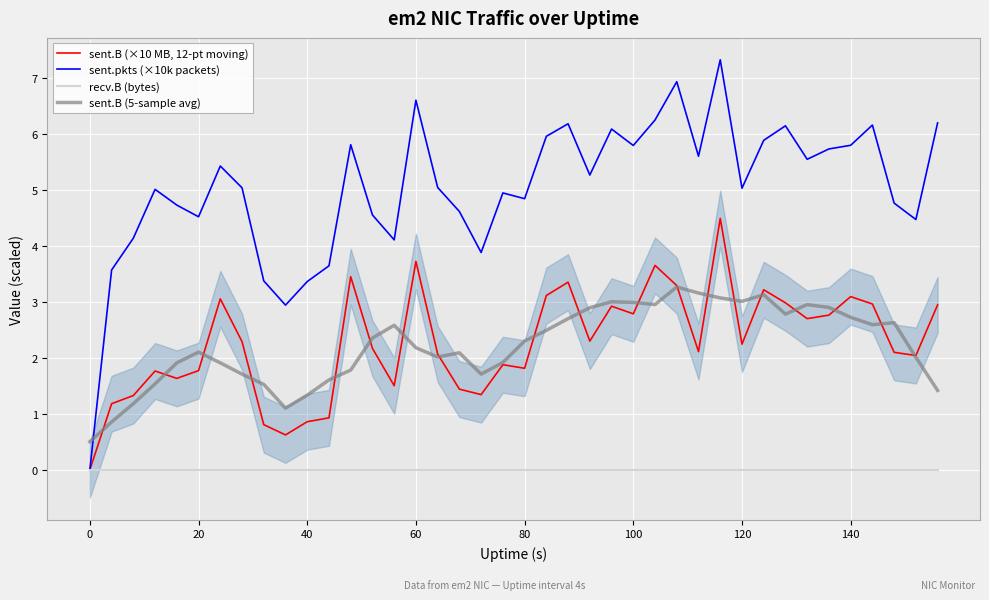

Is it true that sent.B (5-sample avg) equals 0.9 at 100?

False